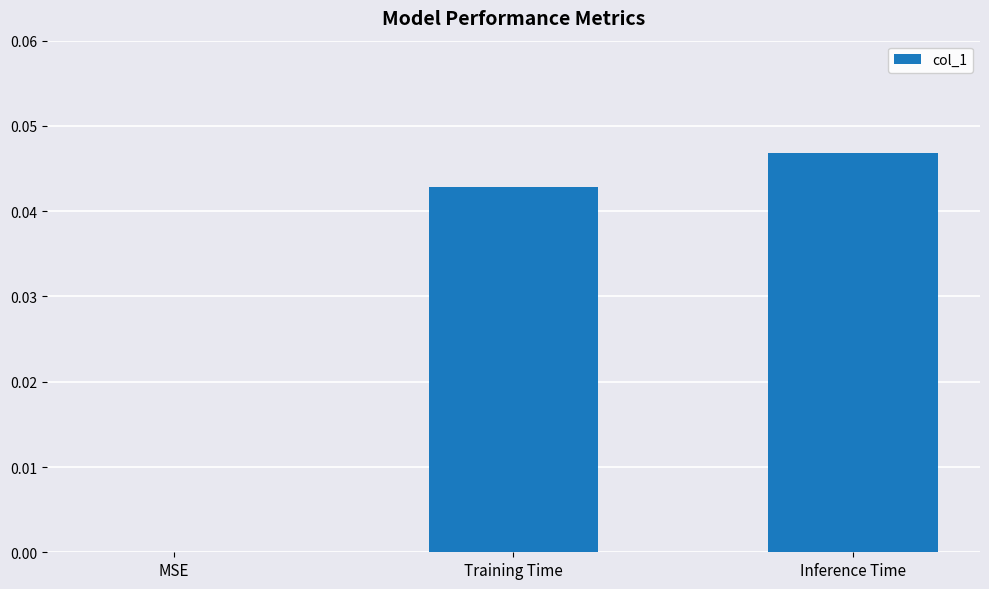

Between Inference Time and Training Time, which is larger?

Inference Time